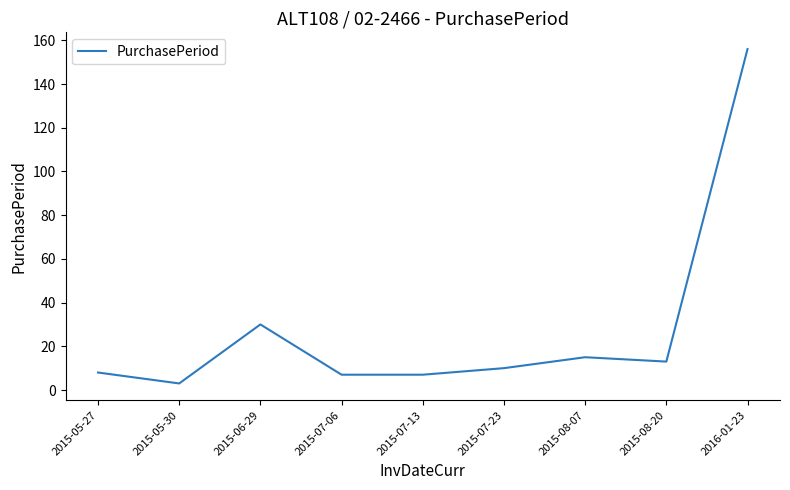

What is the change in value from 2015-07-06 to 2015-08-20?

+6